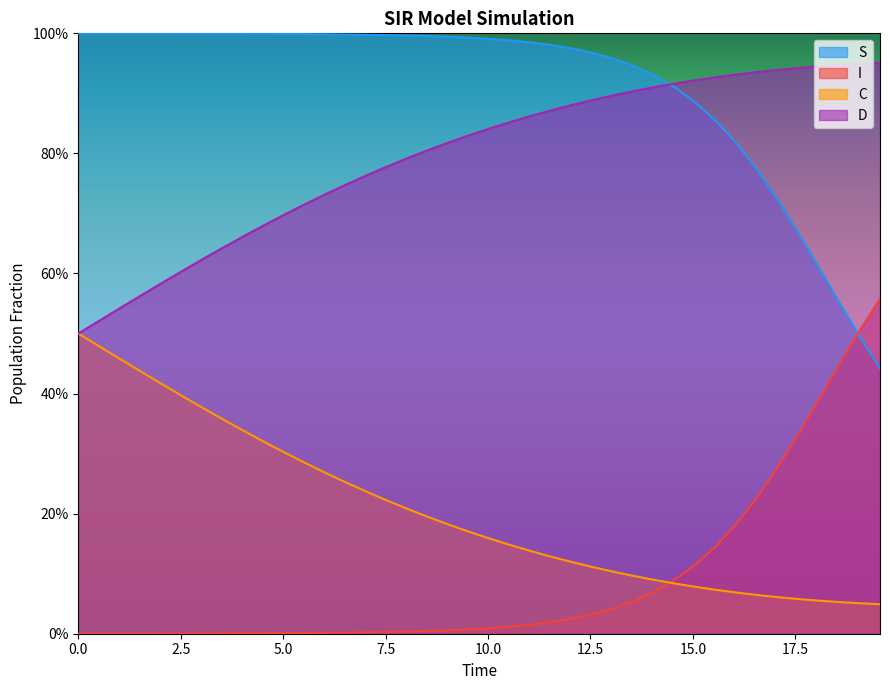

Is the value of S at 25 greater than the value of C at 29?

Yes